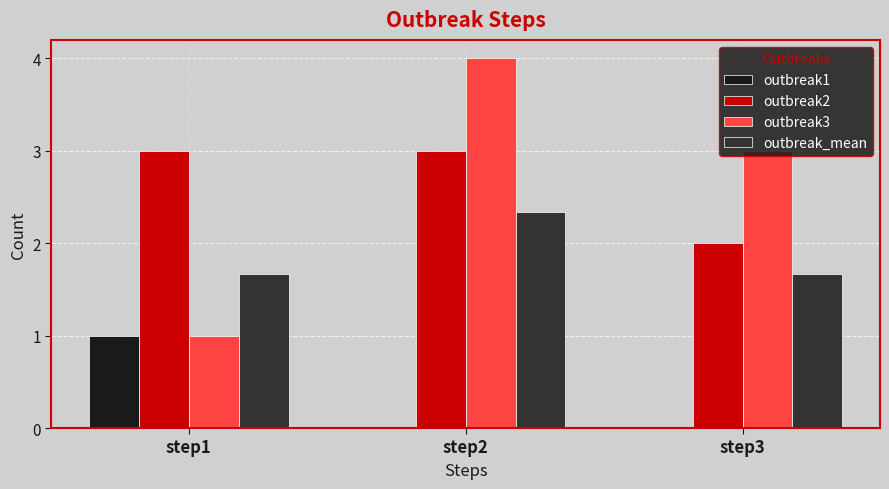

What is the sum of the outbreak2 values at step3 and step1?

5.0